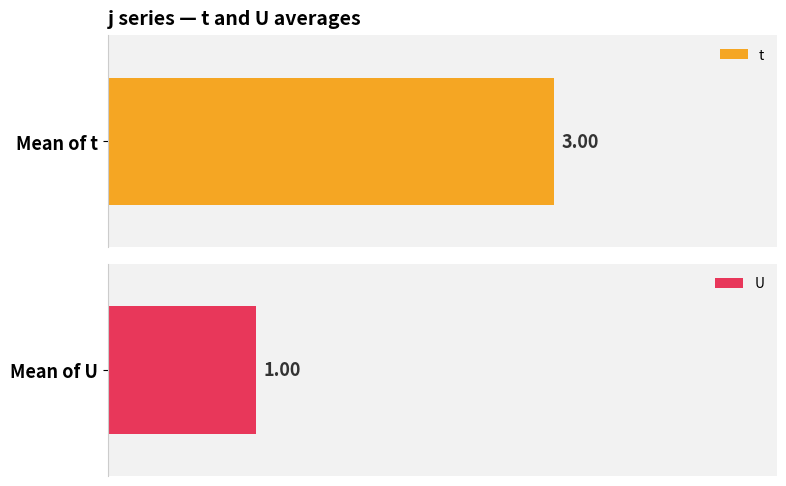

Which series has the largest total across all categories?

t